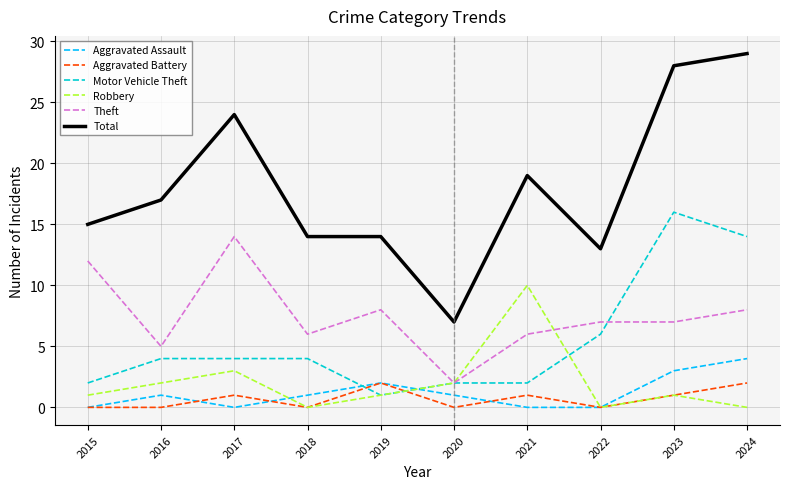

Which series has the largest total across all categories?

Total